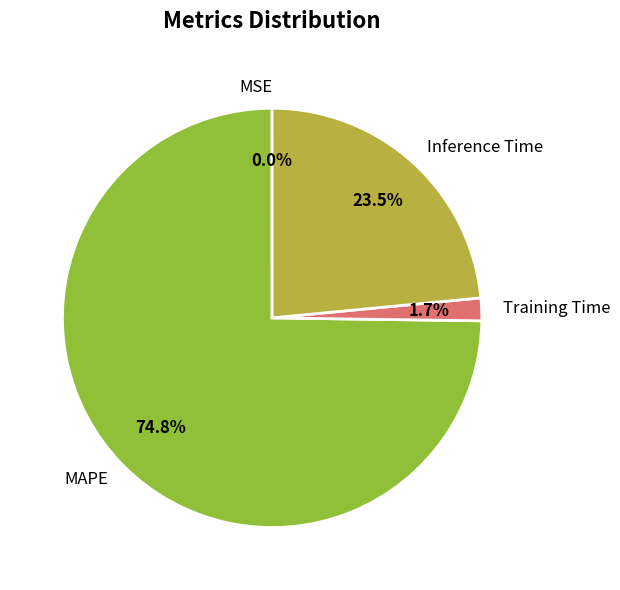

Does any single category account for the majority?

Yes